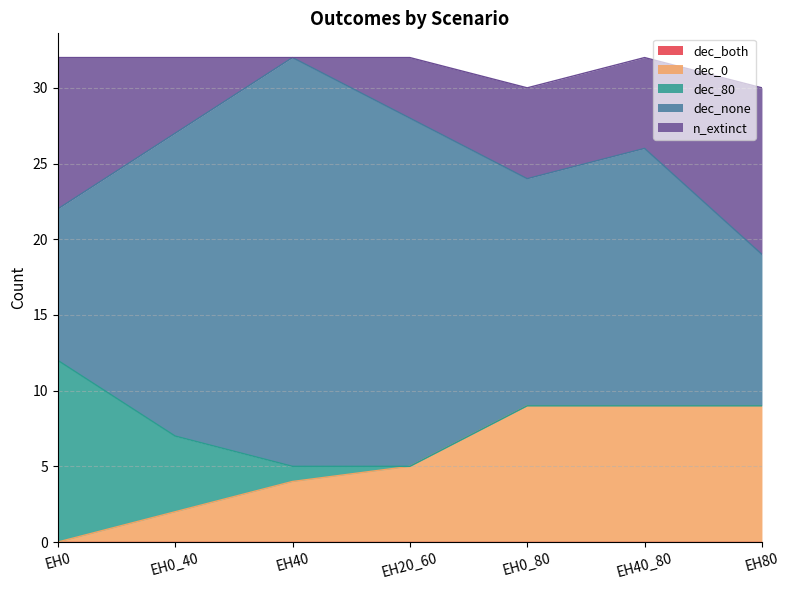

At which category does the chart reach its peak across all series?

EH40